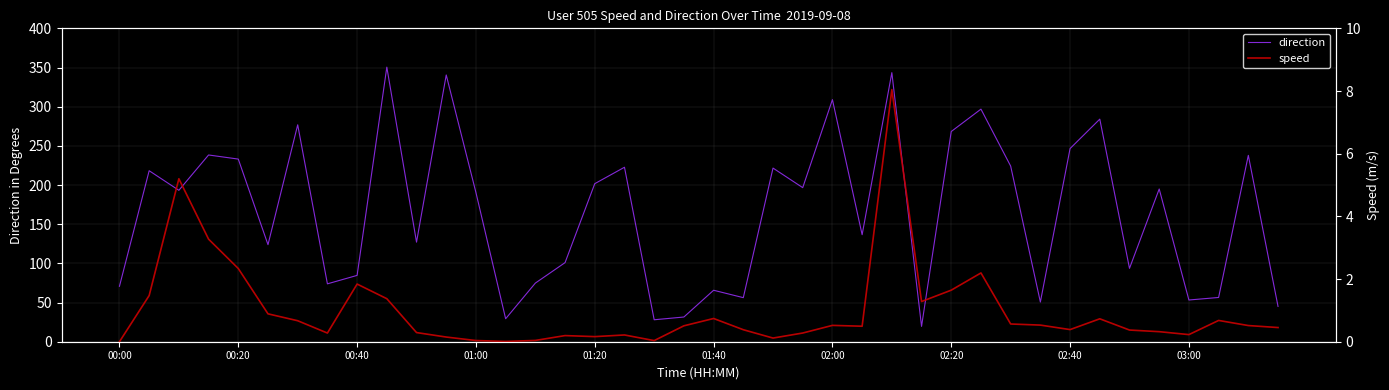

Does the chart display data point markers on the line(s)?

No